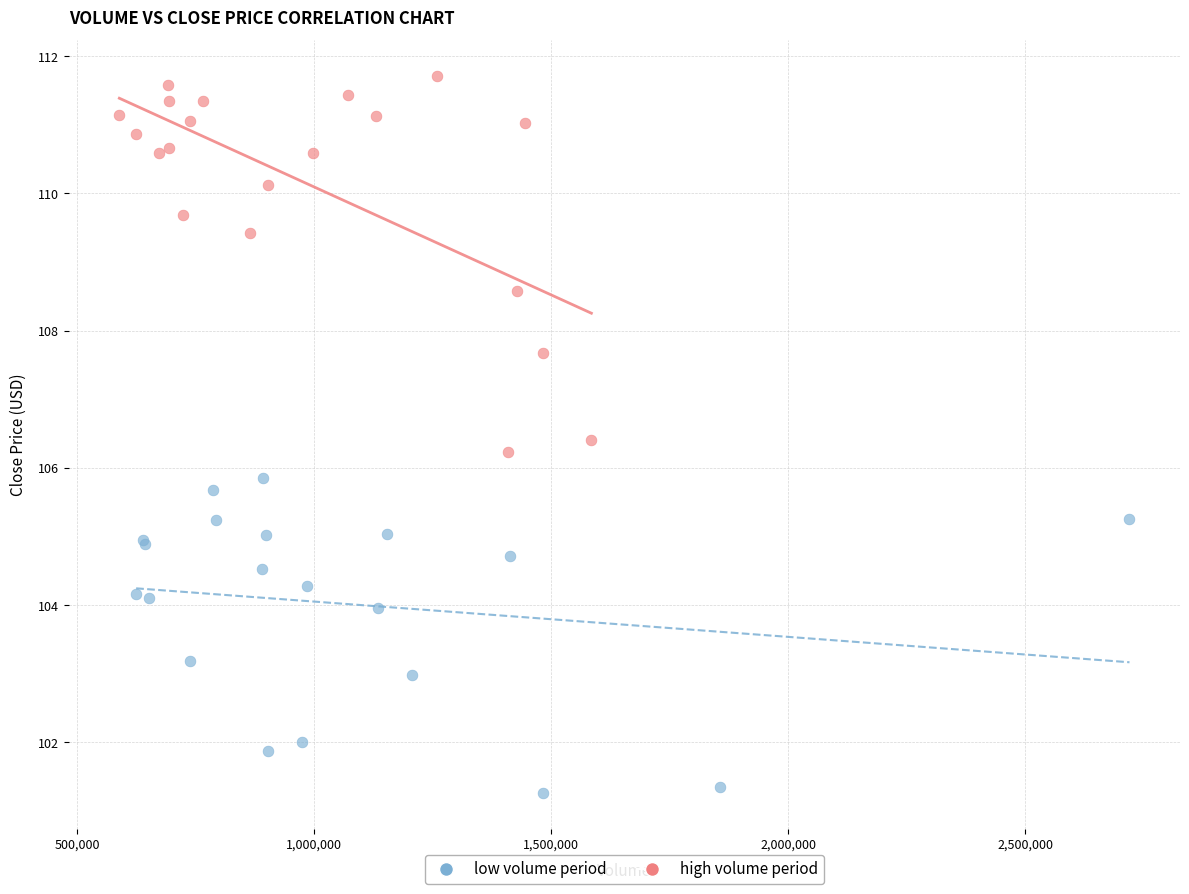

Which series reaches the maximum Y coordinate?

high volume period